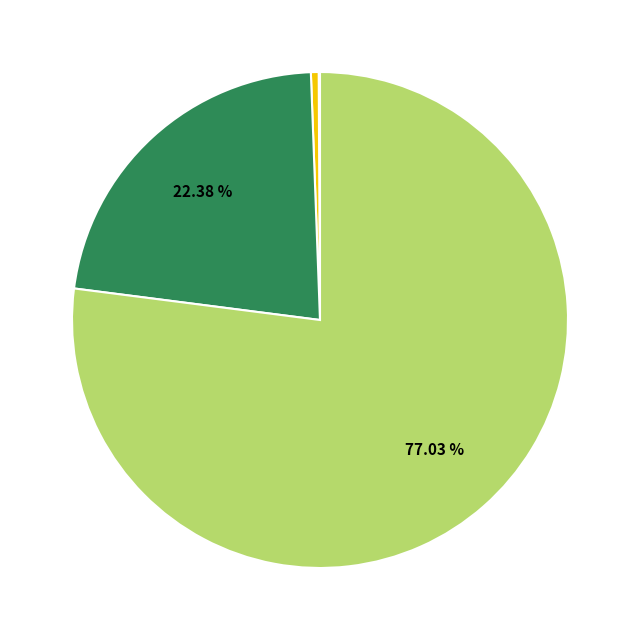

Is there a majority slice in this chart?

Yes